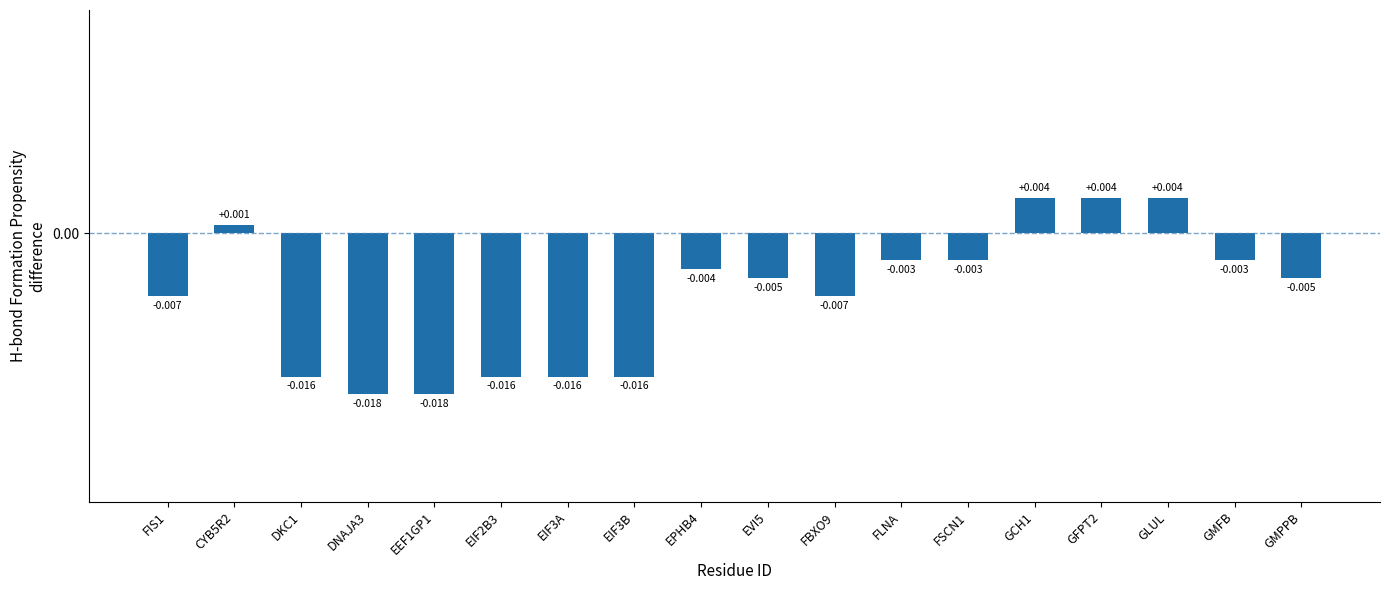

List the labels in order of value, largest first.

GCH1, GFPT2, GLUL, CYB5R2, FLNA, FSCN1, GMFB, EPHB4, EVI5, GMPPB, FIS1, FBXO9, DKC1, EIF2B3, EIF3A, EIF3B, DNAJA3, EEF1GP1